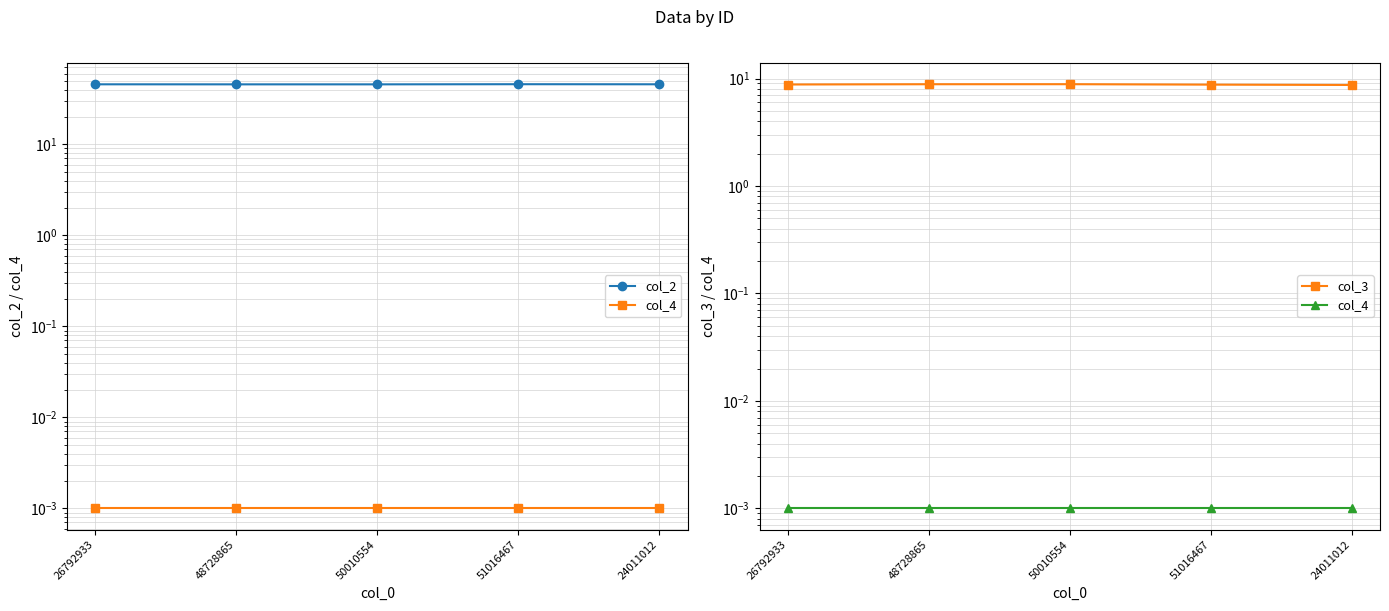

Reading right to left, transcribe all the data shown in this chart.

col_2: 24011012=45.7	51016467=45.8	50010554=45.6	48728865=45.6	26792933=45.7
col_4: 24011012=0.0	51016467=0.0	50010554=0.0	48728865=0.0	26792933=0.0
col_3: 24011012=8.7	51016467=8.8	50010554=8.9	48728865=8.8	26792933=8.8